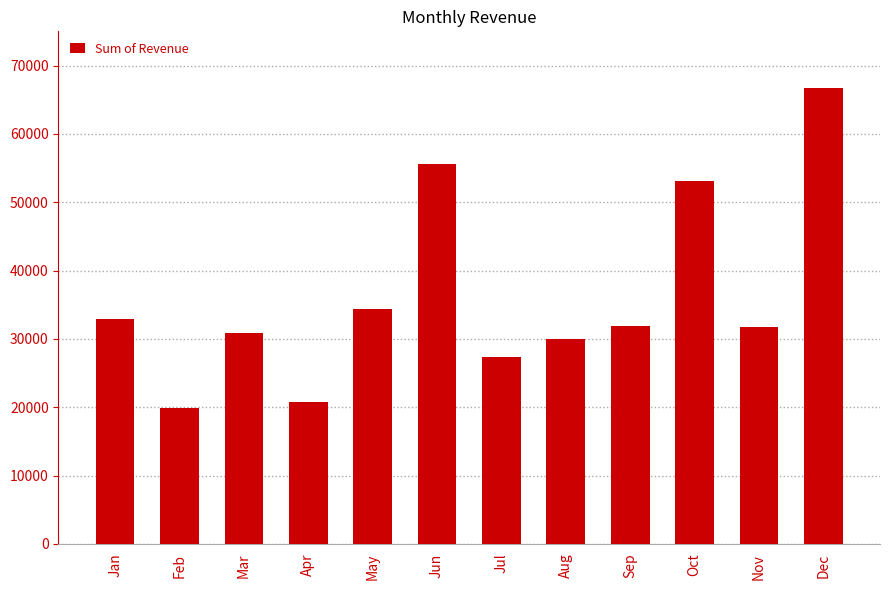

What is the average value?

36253.0